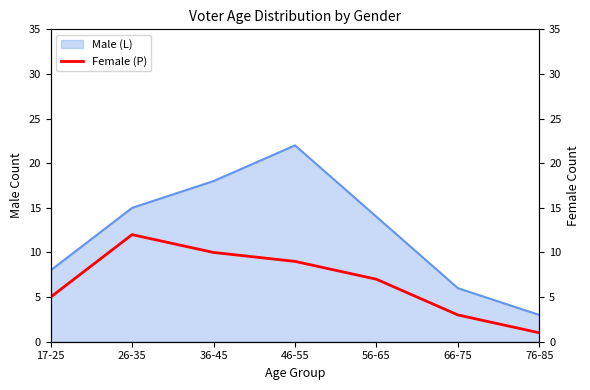

Reading left to right, what are all the values shown in this chart?

5	12	10	9	7	3	1